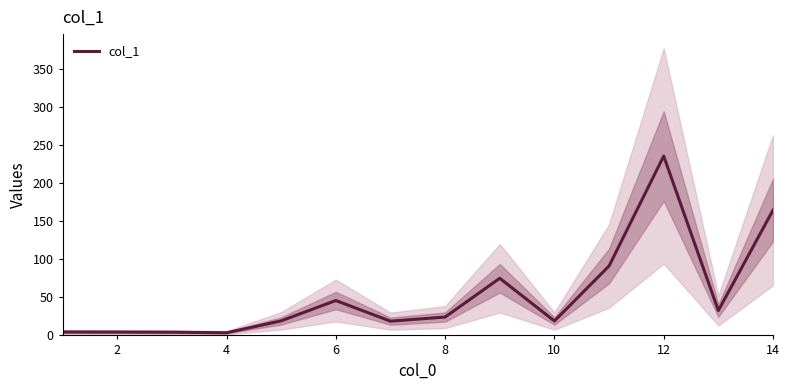

How many values are below 24?

7